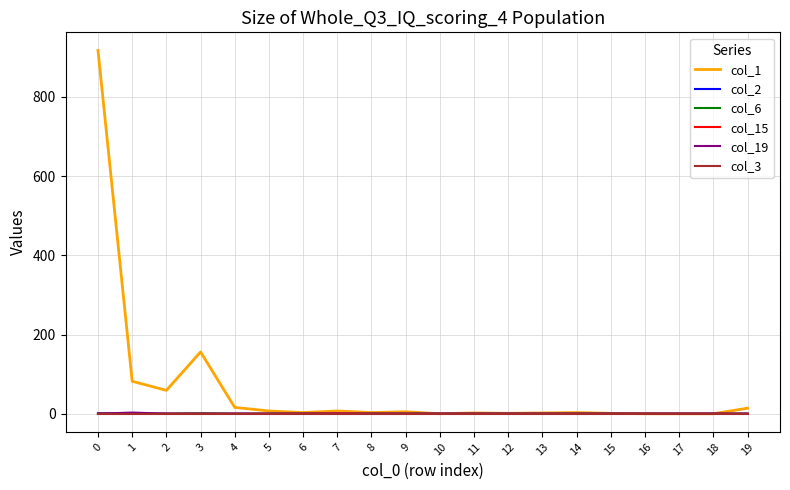

Is this an area chart (filled region under the line)?

No